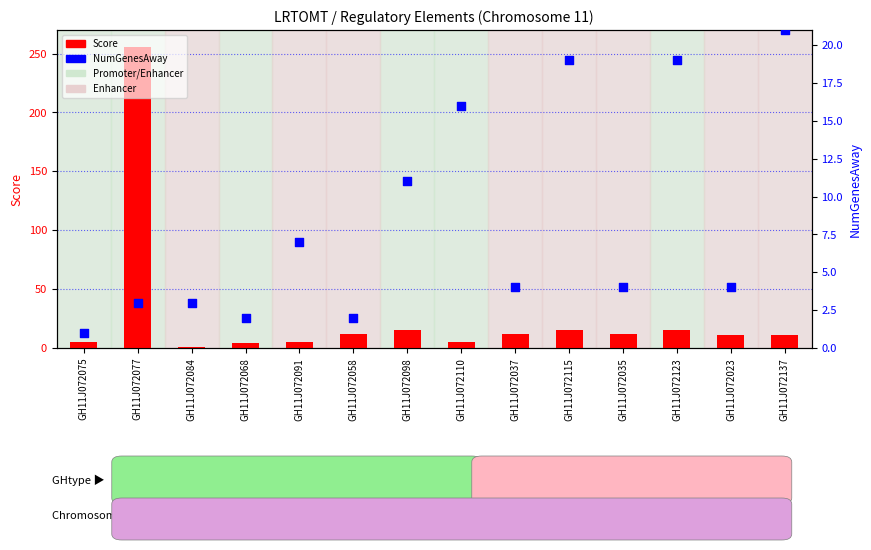

Which series reaches the minimum Y coordinate?

Score